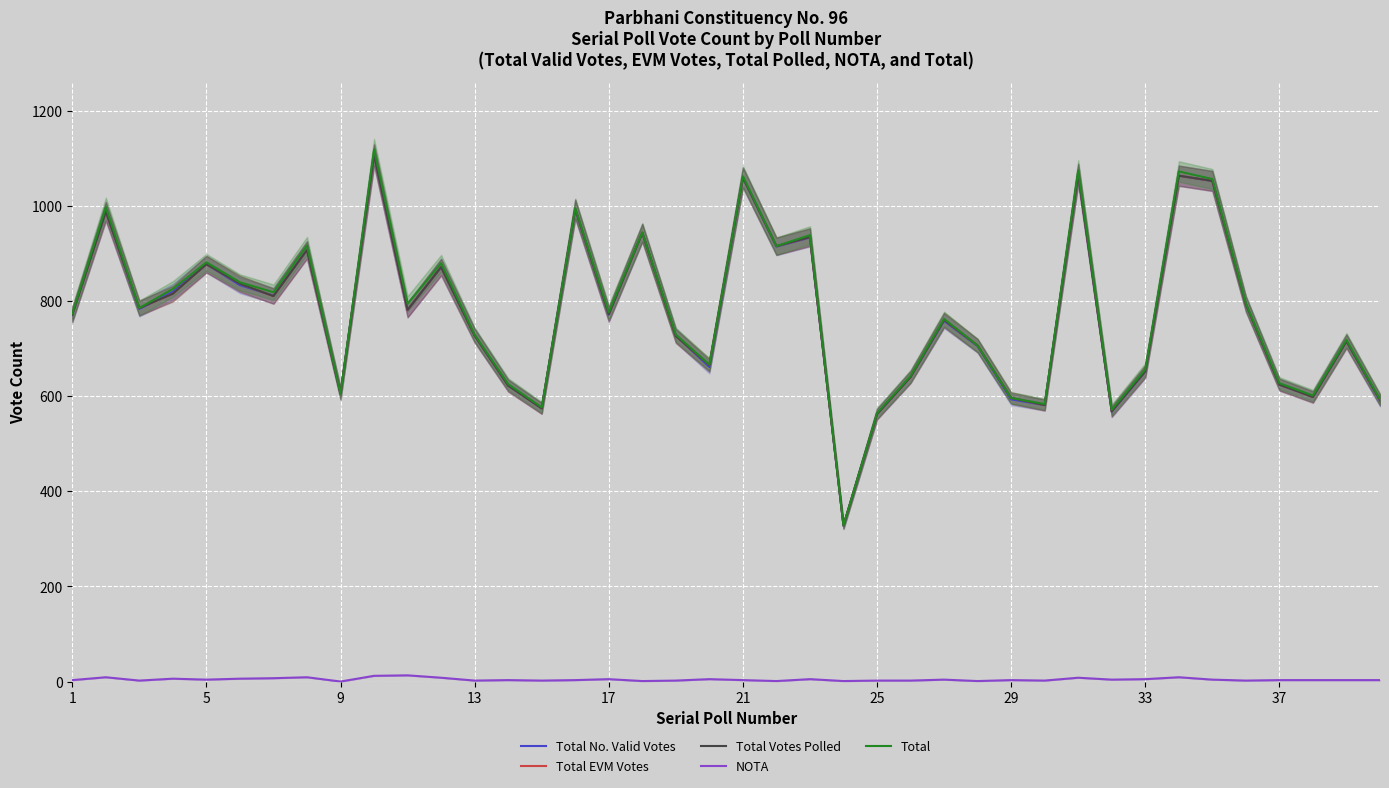

What is the greatest value displayed?

1118